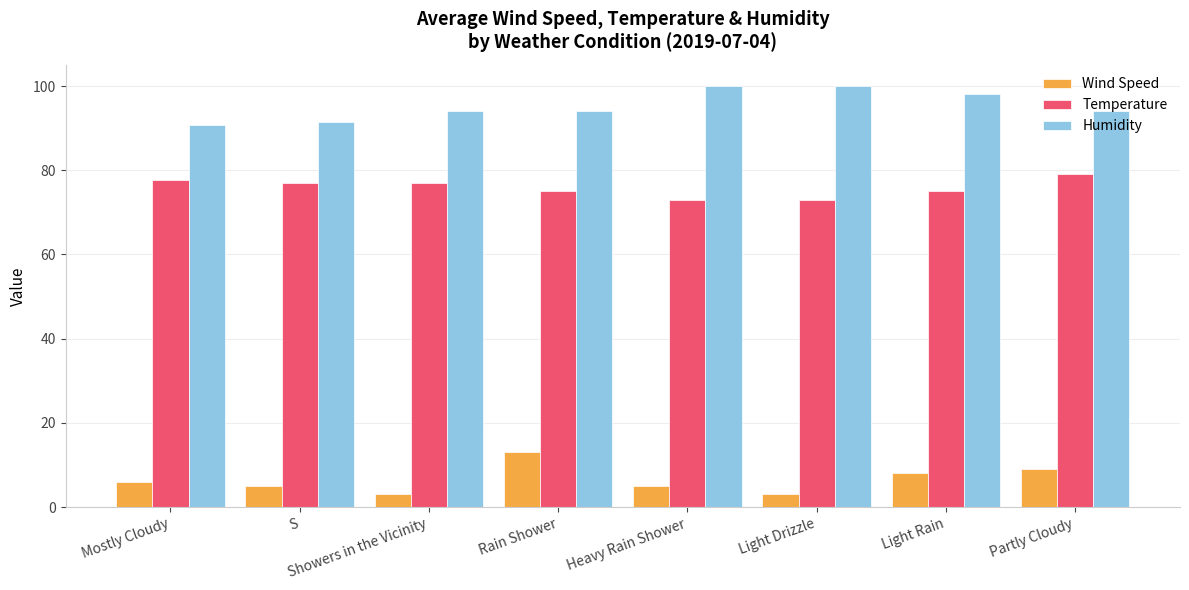

What is the value of the Humidity bar at the 4th from the left?

94.0